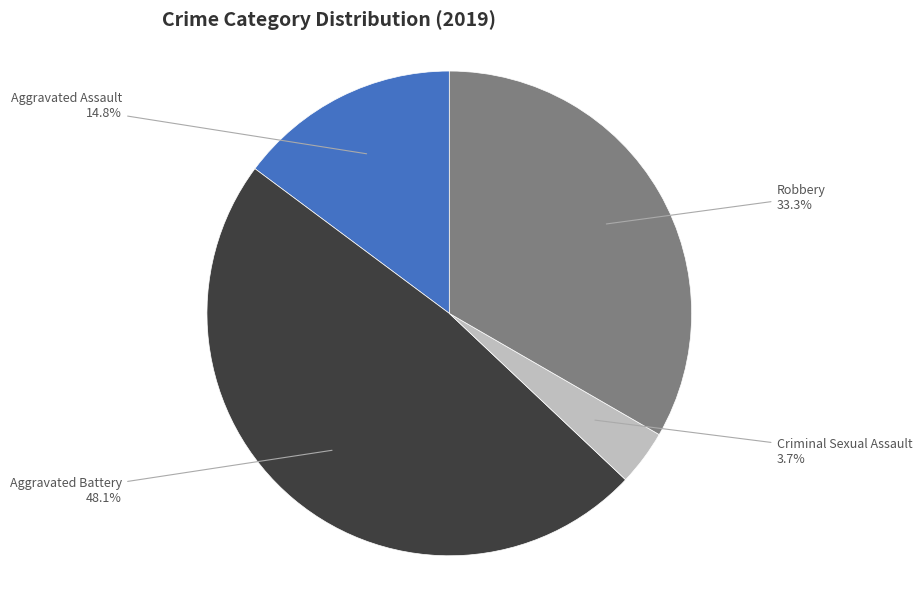

Does any single category account for the majority?

No